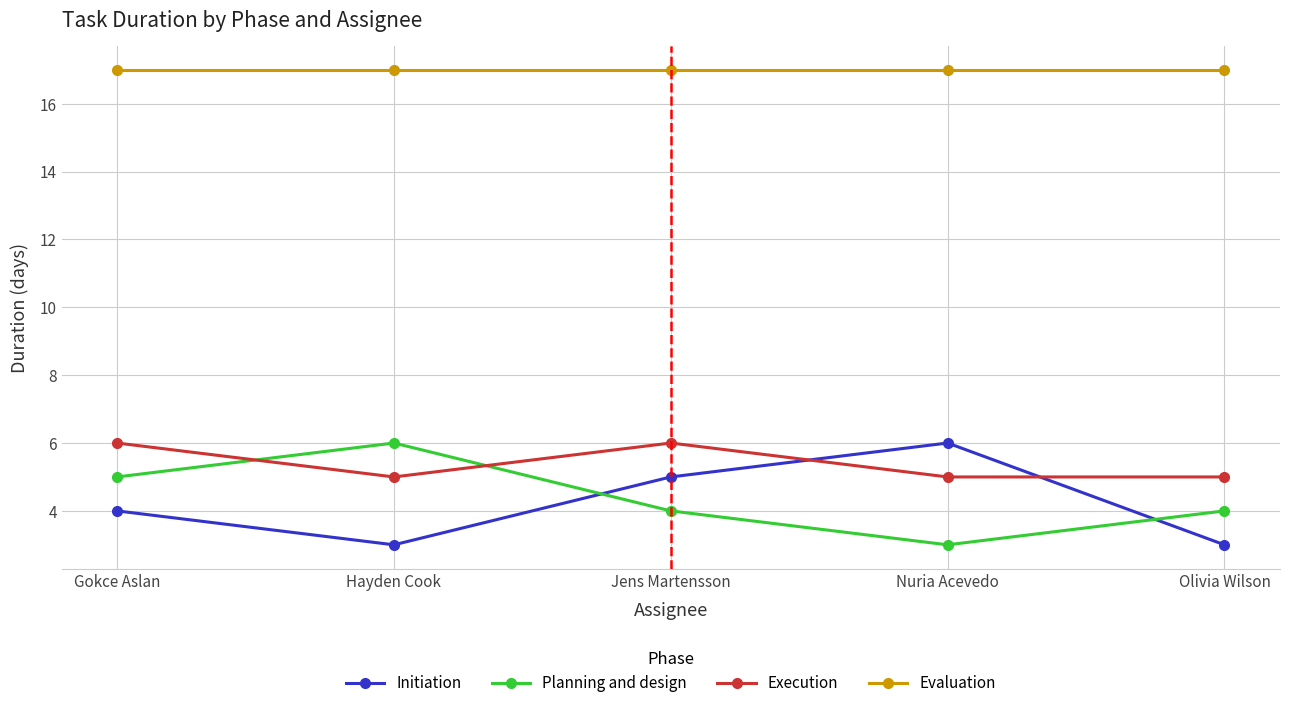

How many Planning and design values are between 4 and 5?

3